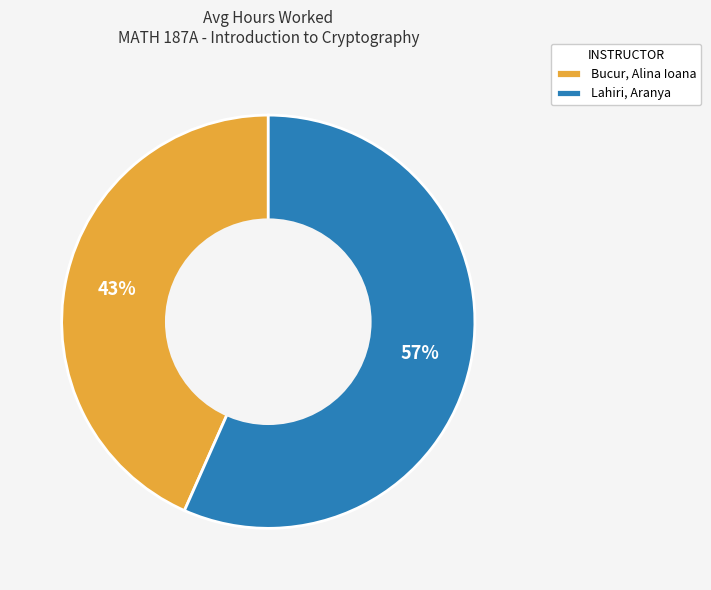

How many slices are in this pie chart?

2